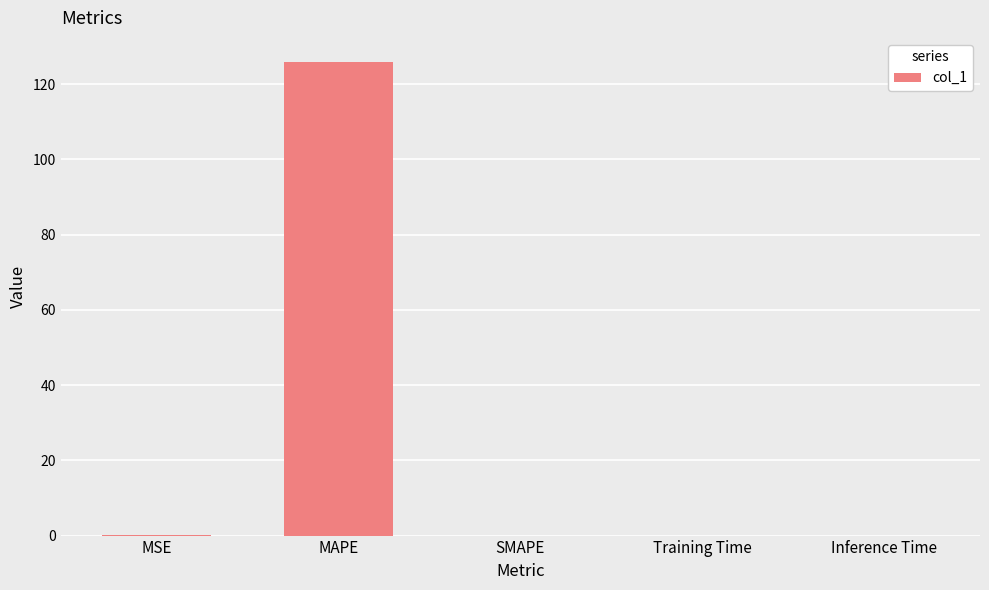

Is it true that the value at Training Time is 0.0?

True